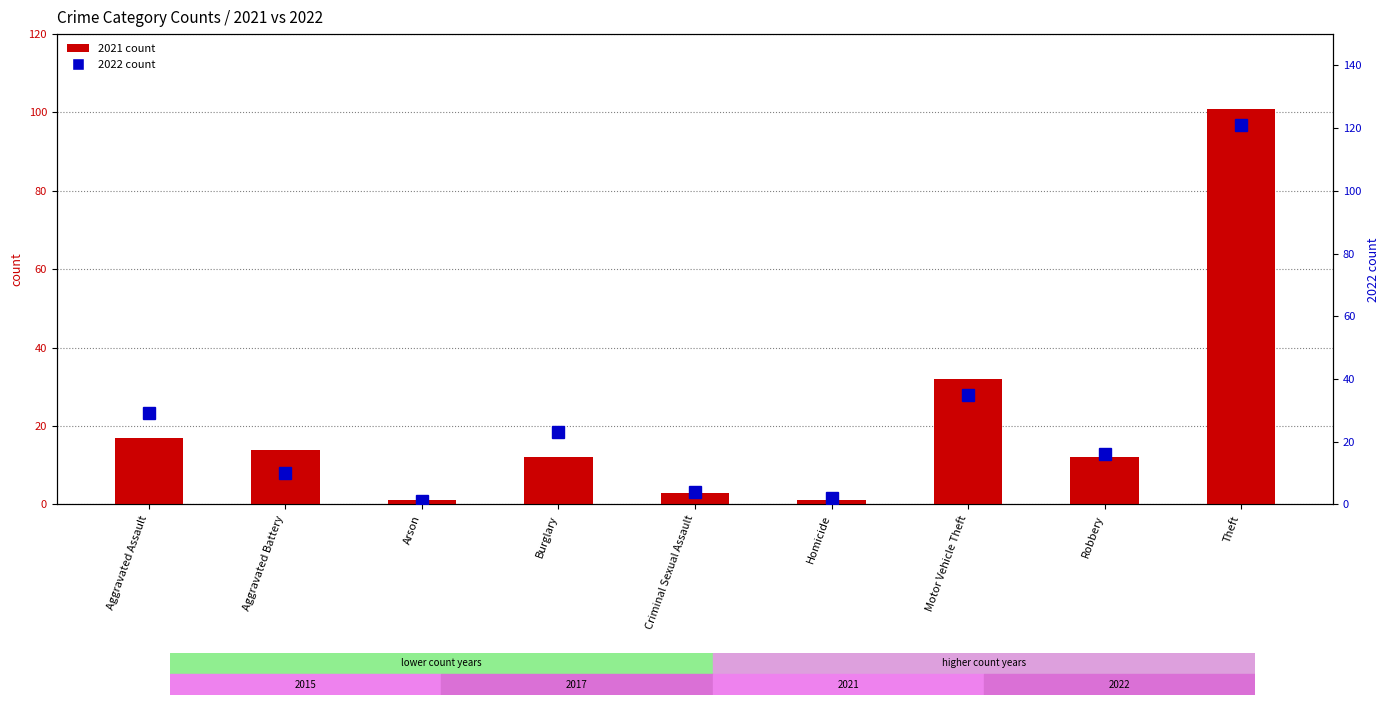

Reading left to right, extract all data points from this chart.

2021 count: Aggravated Assault=17	Aggravated Battery=14	Arson=1	Burglary=12	Criminal Sexual Assault=3	Homicide=1	Motor Vehicle Theft=32	Robbery=12	Theft=101
2022 count: Aggravated Assault=29	Aggravated Battery=10	Arson=1	Burglary=23	Criminal Sexual Assault=4	Homicide=2	Motor Vehicle Theft=35	Robbery=16	Theft=121